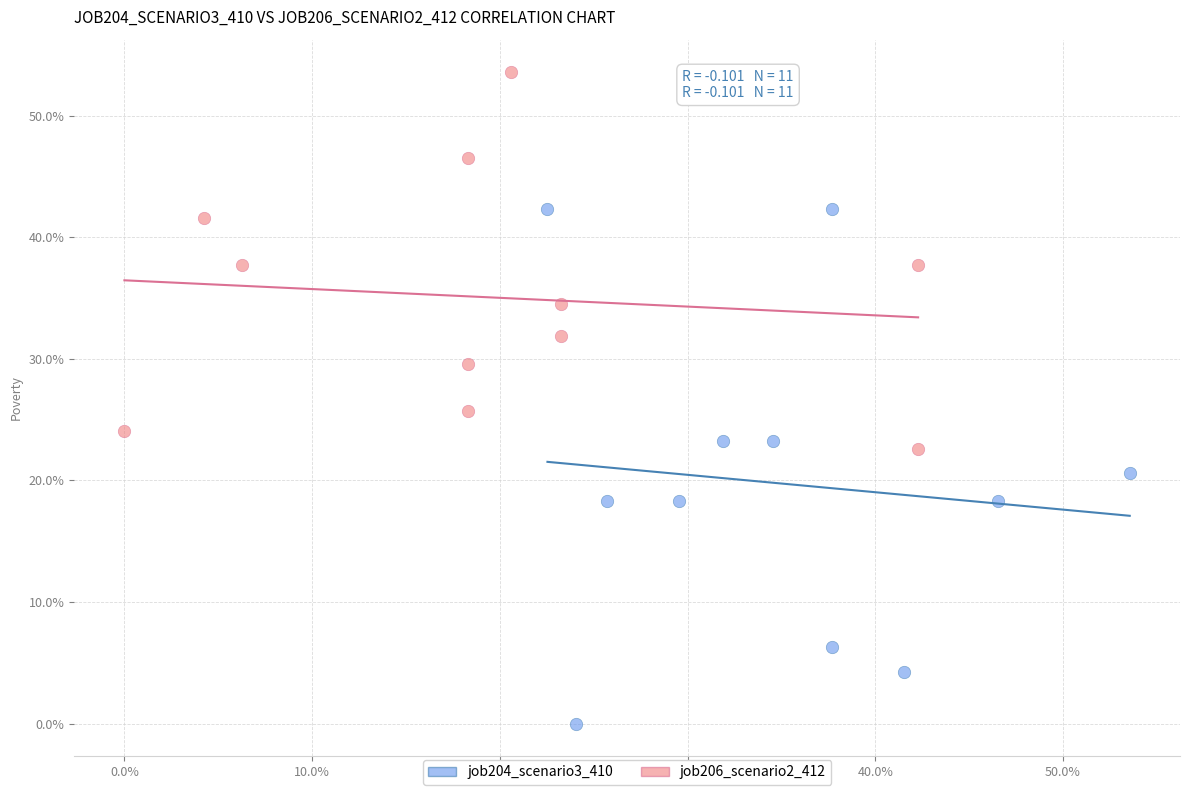

Which series has the widest spread of Y values?

job204_scenario3_410